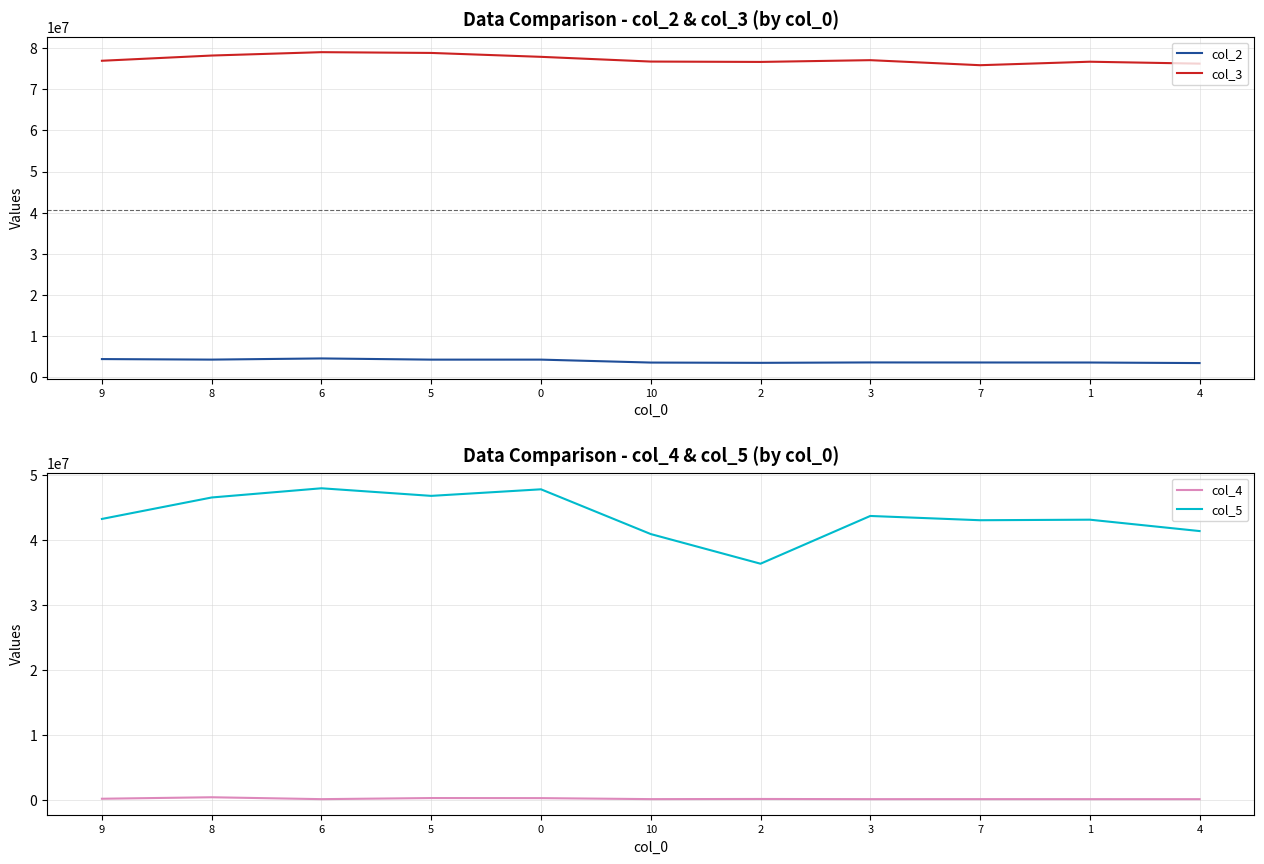

What is the total value across all series at 2?

116602707